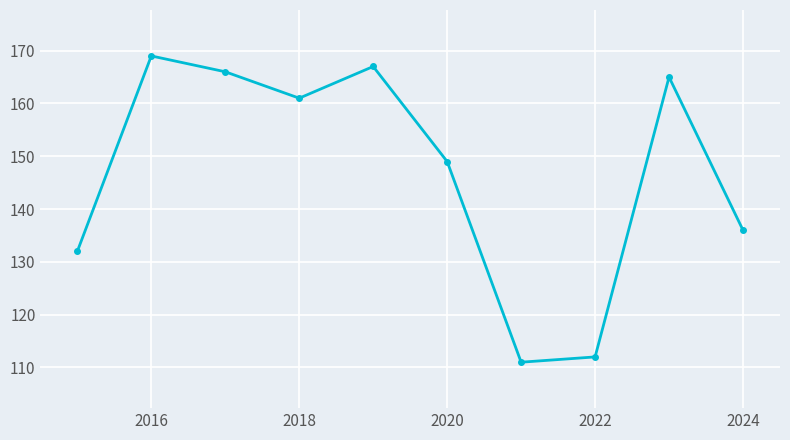

What is the average value?

147